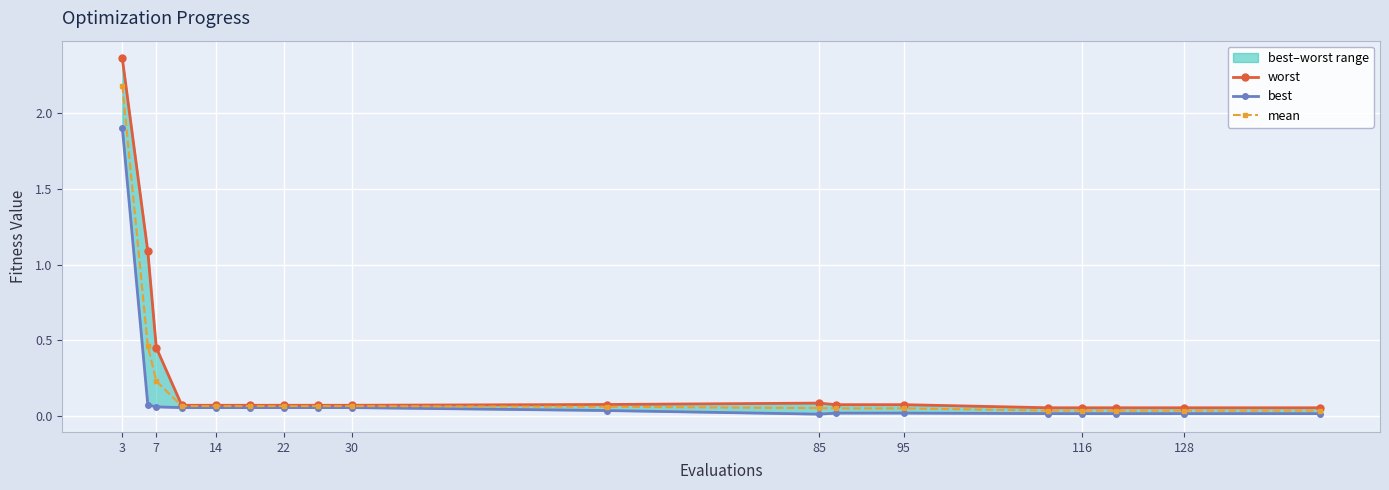

True or false: best and worst intersect in this chart.

False